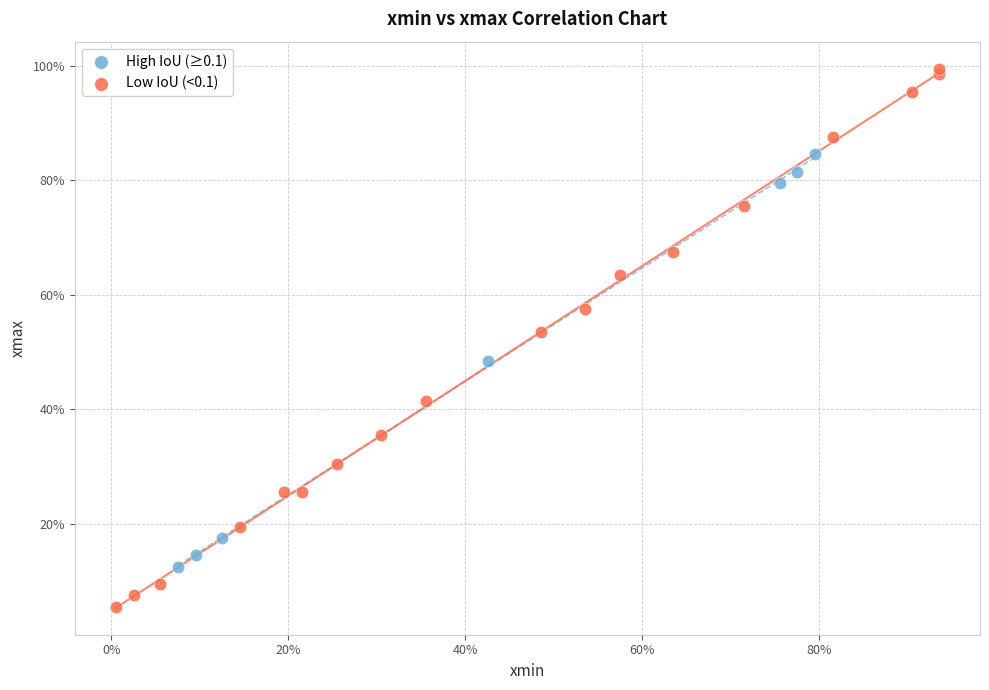

Which series contains the highest Y value?

Low IoU (<0.1)